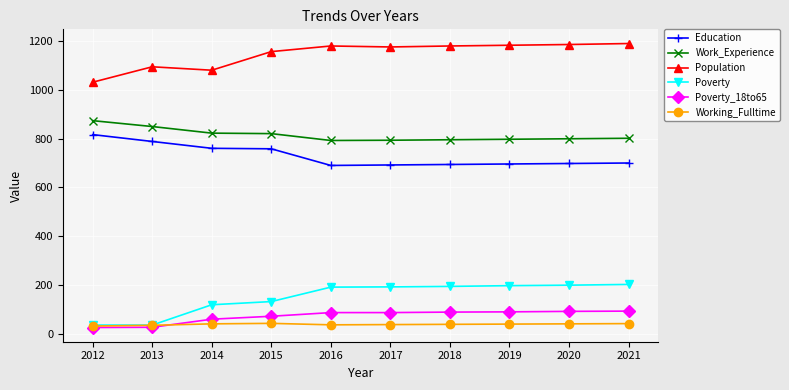

True or false: Education and Population intersect in this chart.

False